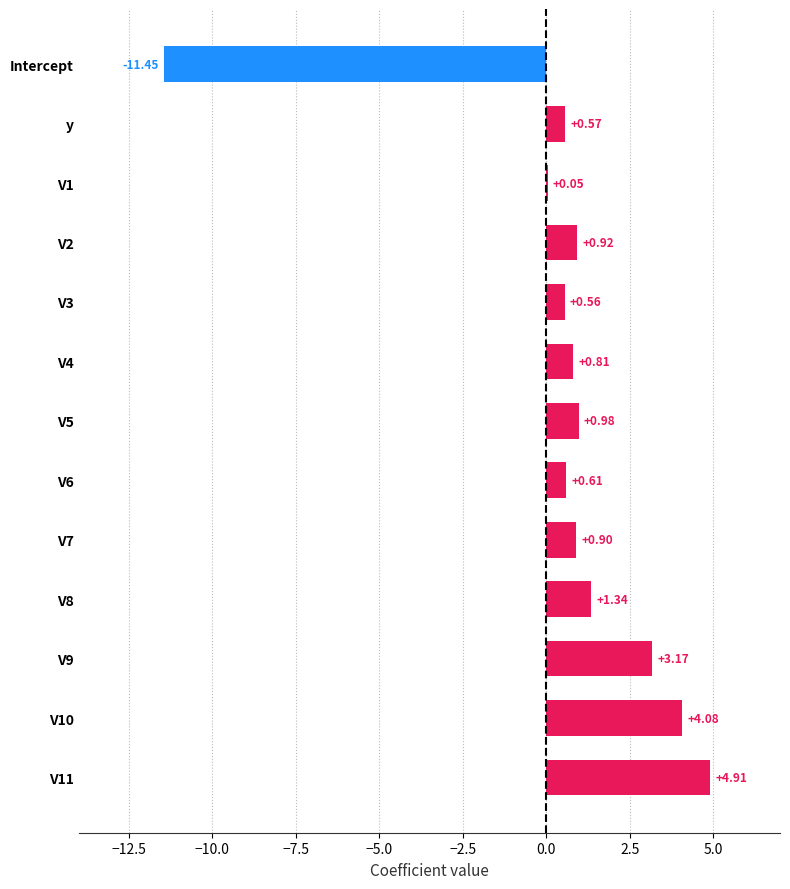

Count the number of data series in this chart.

1